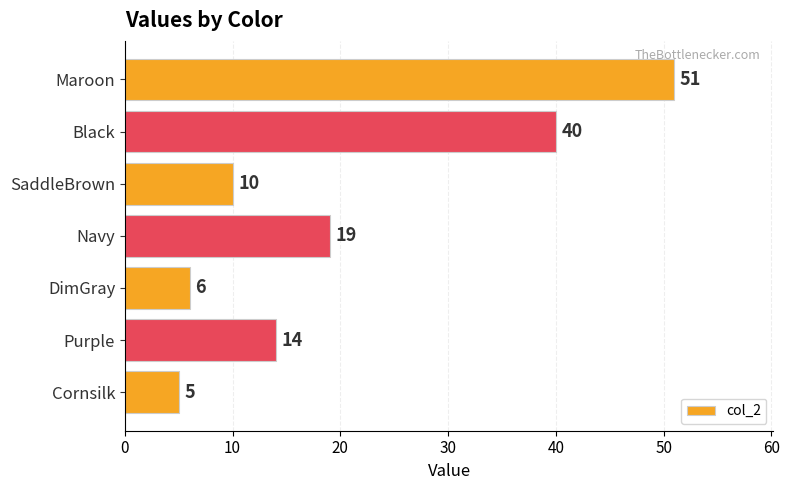

The chart shows a value of 10 at SaddleBrown. True or false?

True